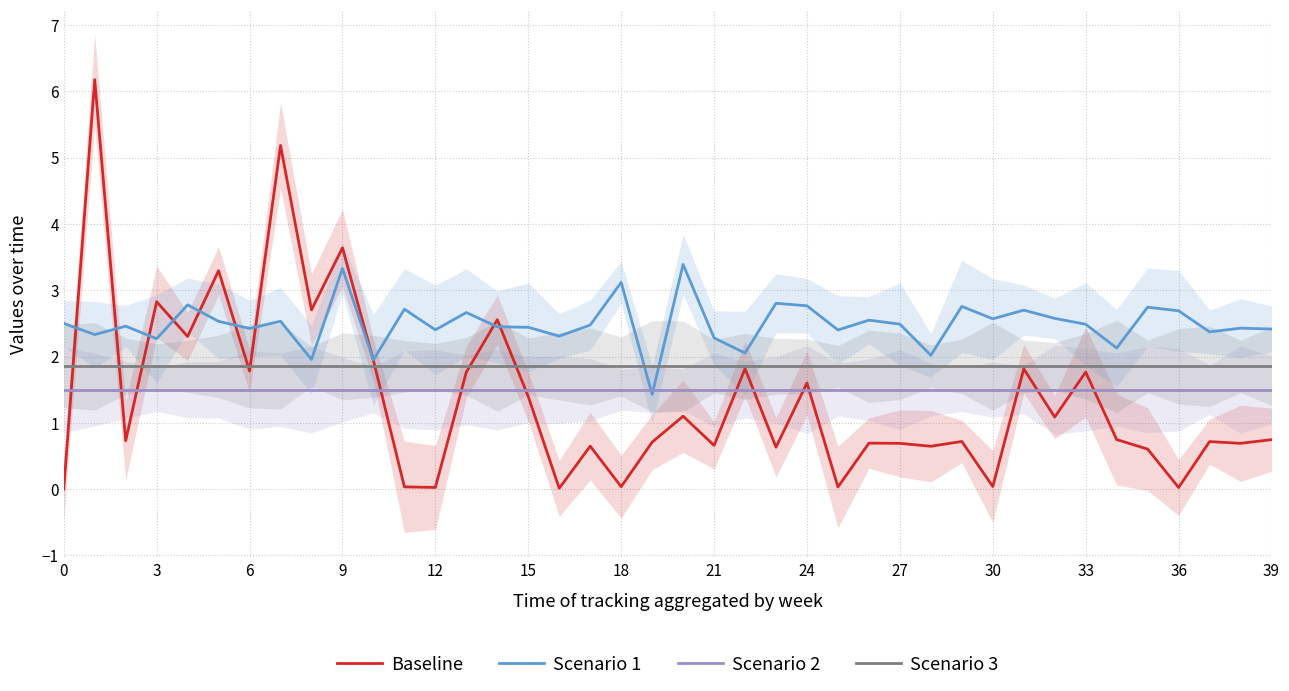

True or false: Scenario 1 and Scenario 3 intersect in this chart.

True